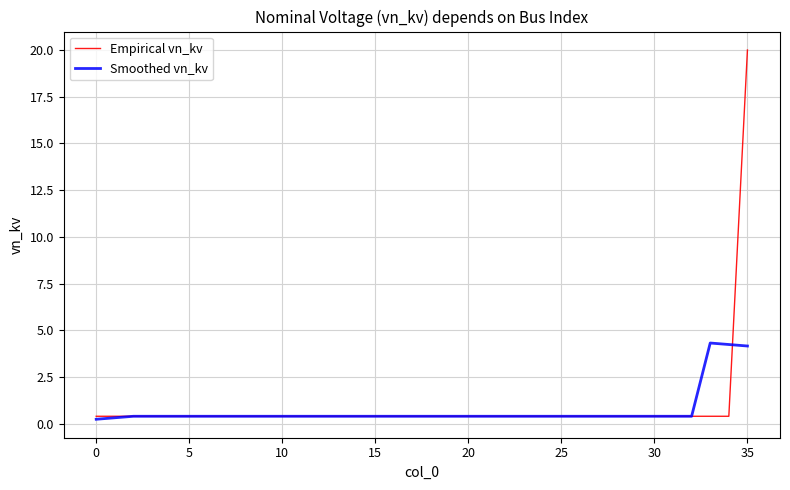

What is the maximum value for Empirical vn_kv?

20.0